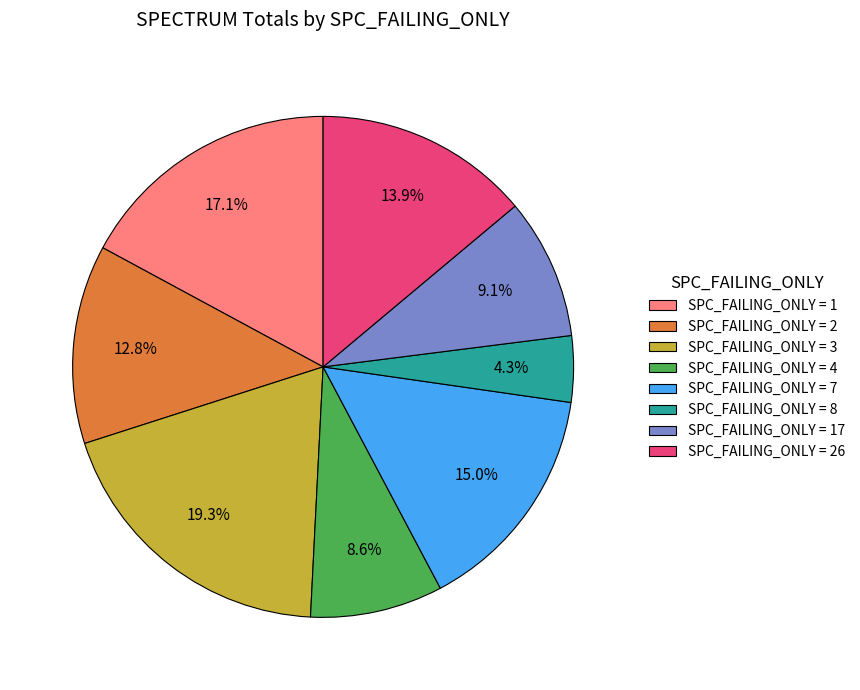

Which slice is the largest?

SPC_FAILING_ONLY = 3